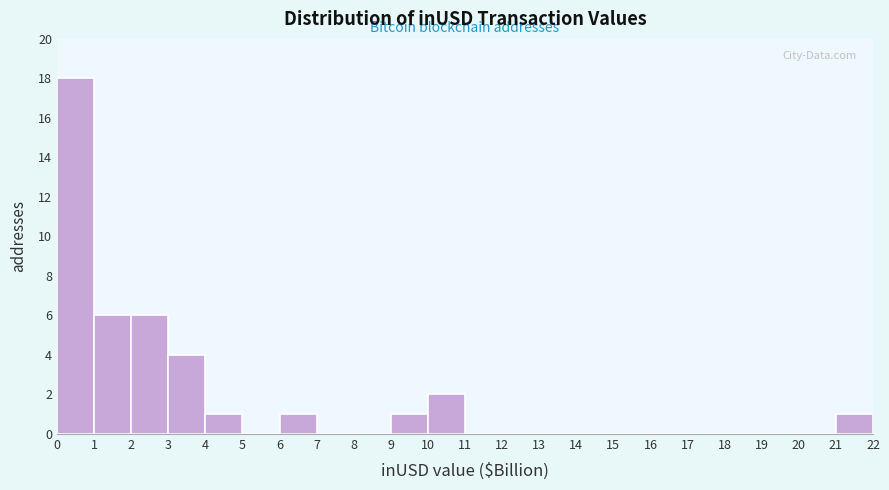

Reading left to right, list every bar in this chart as the range it spans on the x-axis followed by its height. The values are not printed on the chart, so give them approximately, as read against the axis.

0 to 1: 18
1 to 2: 6
2 to 3: 6
3 to 4: 4
4 to 5: 1
5 to 6: 0
6 to 7: 1
7 to 8: 0
8 to 9: 0
9 to 10: 1
10 to 11: 2
11 to 12: 0
12 to 13: 0
13 to 14: 0
14 to 15: 0
15 to 16: 0
16 to 17: 0
17 to 18: 0
18 to 19: 0
19 to 20: 0
20 to 21: 0
21 to 22: 1